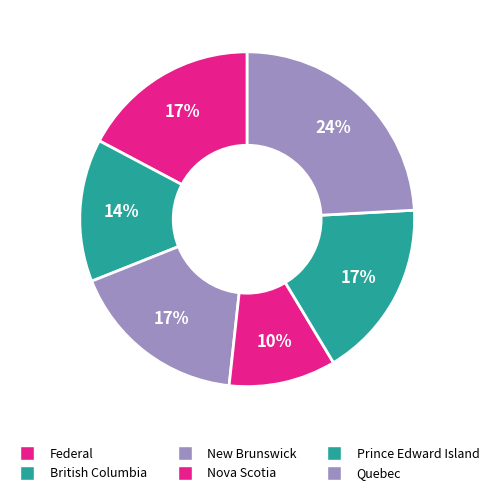

What percentage is NOT represented by British Columbia?

86.2%